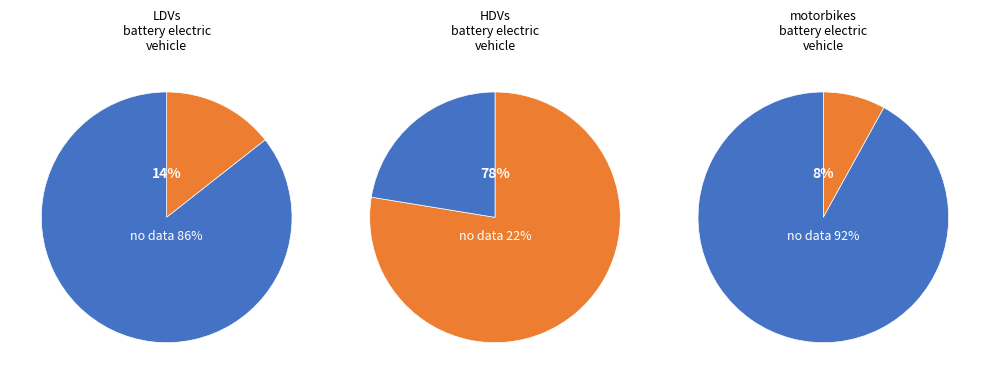

What is the smallest slice in the pie chart?

motorbikes